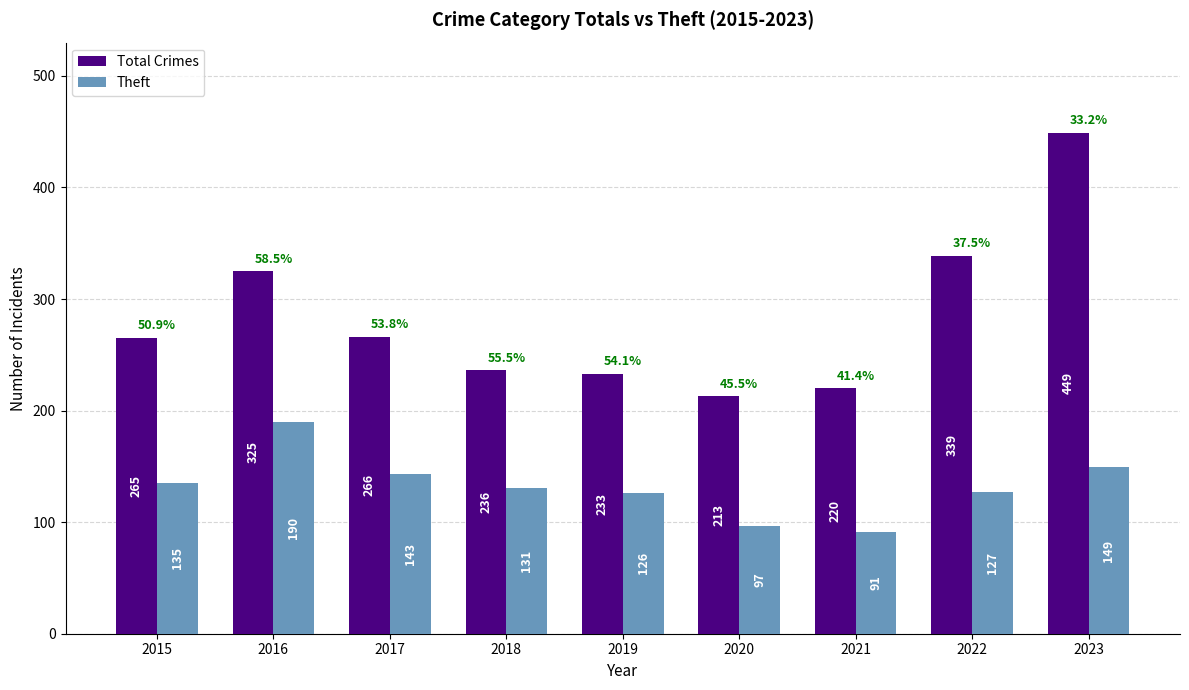

Between 2019 and 2020, which series saw the biggest shift?

Theft